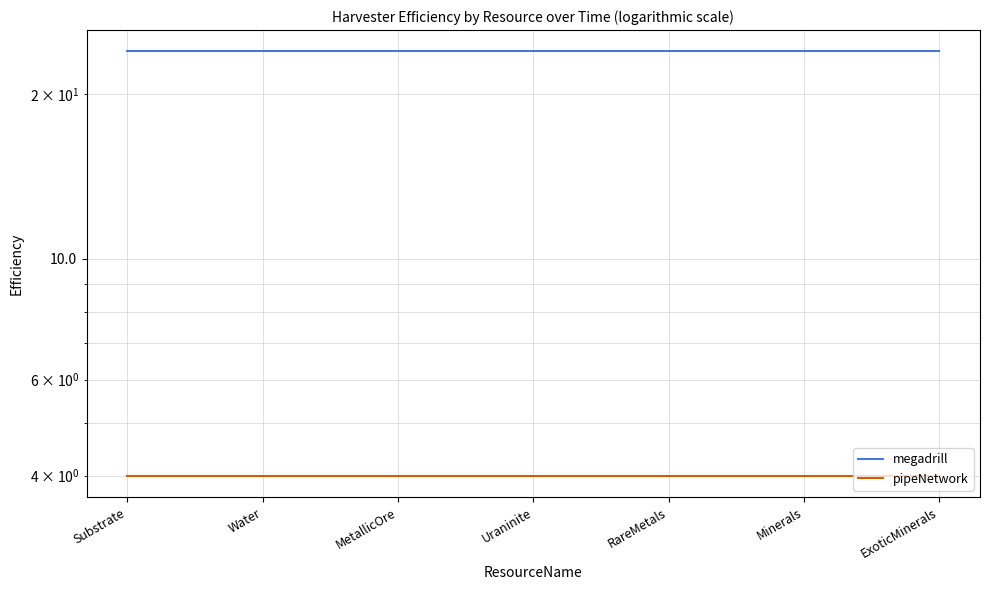

What is the spread (max minus min) of values at RareMetals?

20